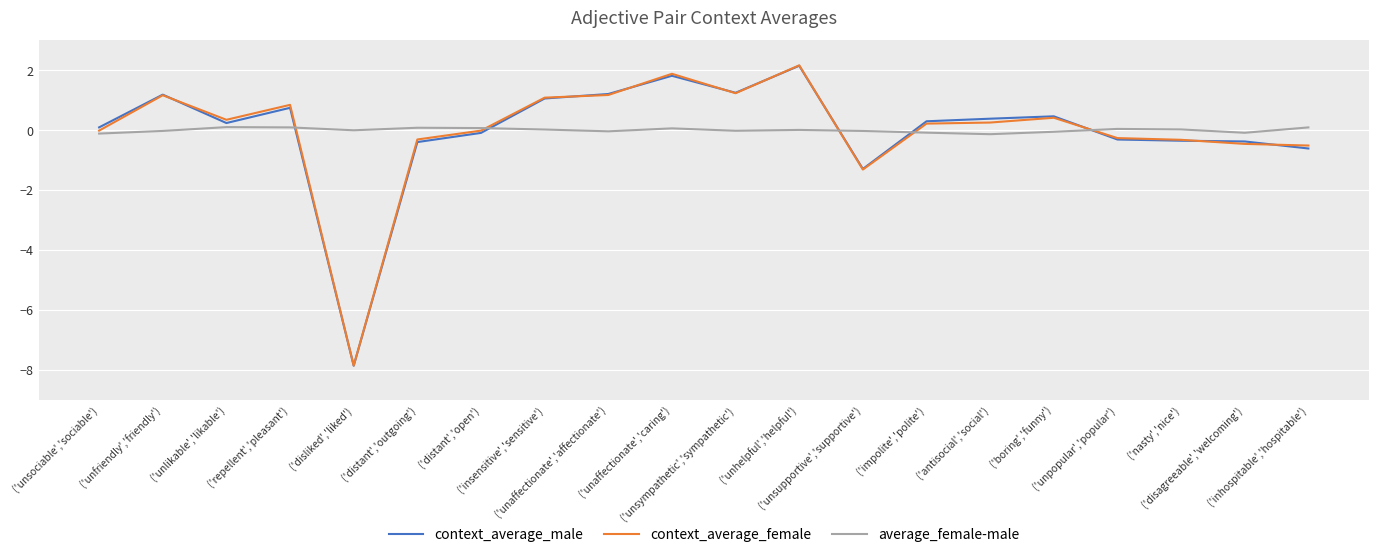

At which category is the sum across all series the highest?

('unhelpful','helpful')